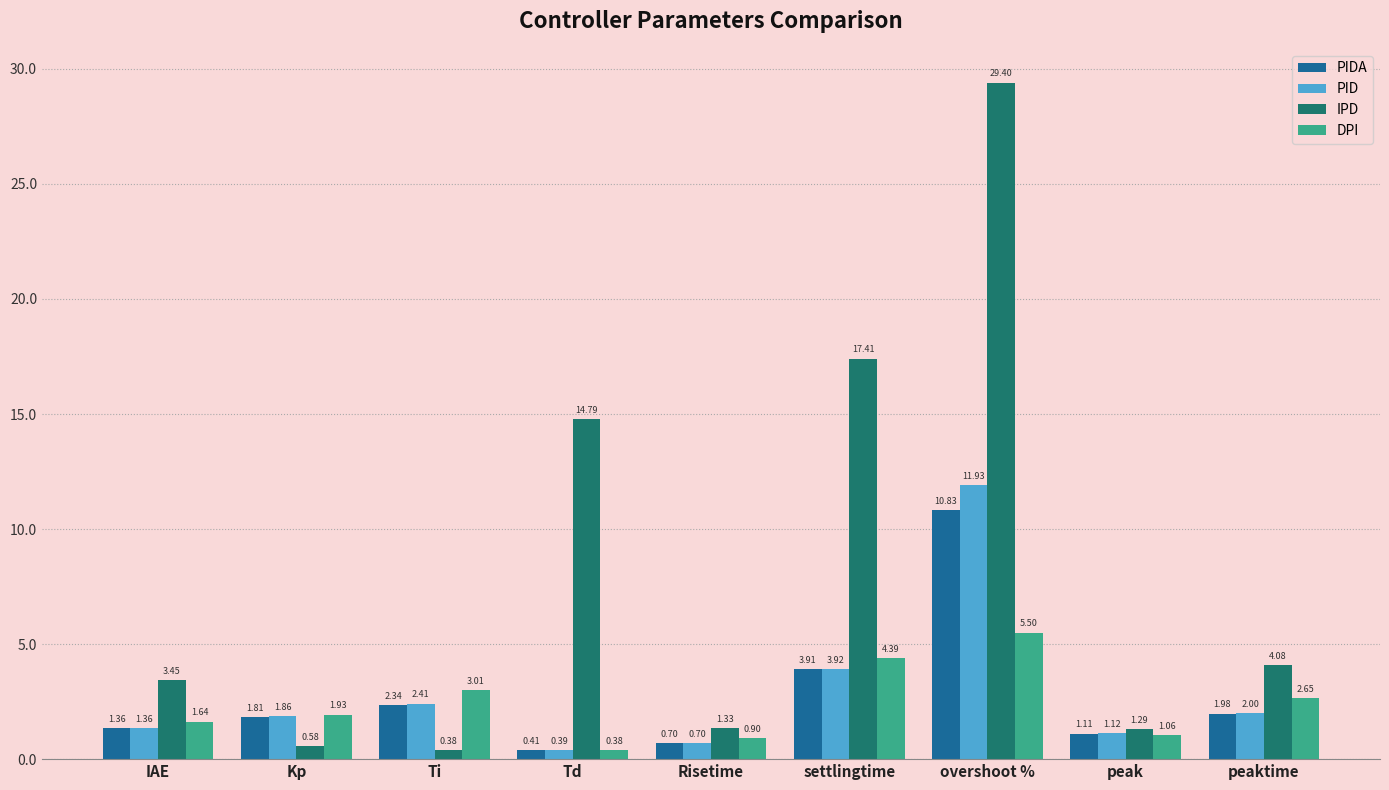

What is the label of the 2nd bar from the right?

peak